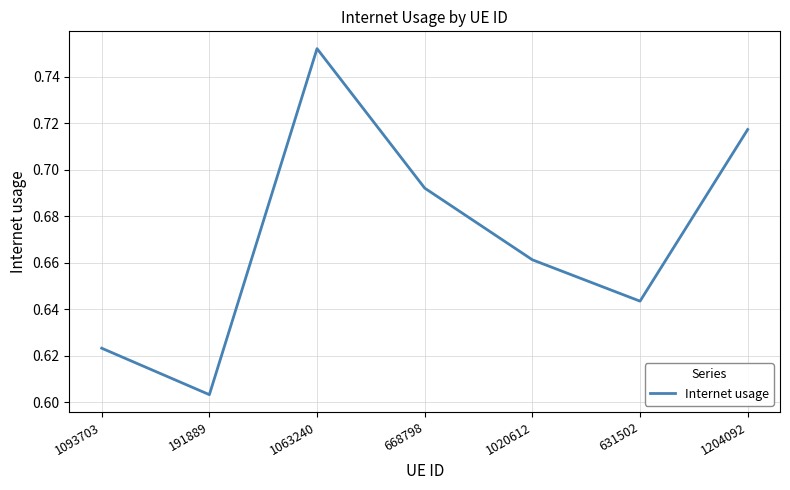

What is the sum of the values at 1204092 and 668798?

1.4